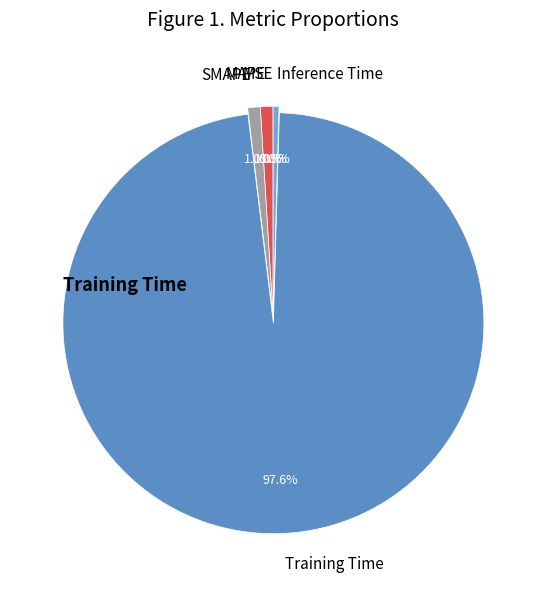

To the nearest percent, what portion does Training Time represent?

98%